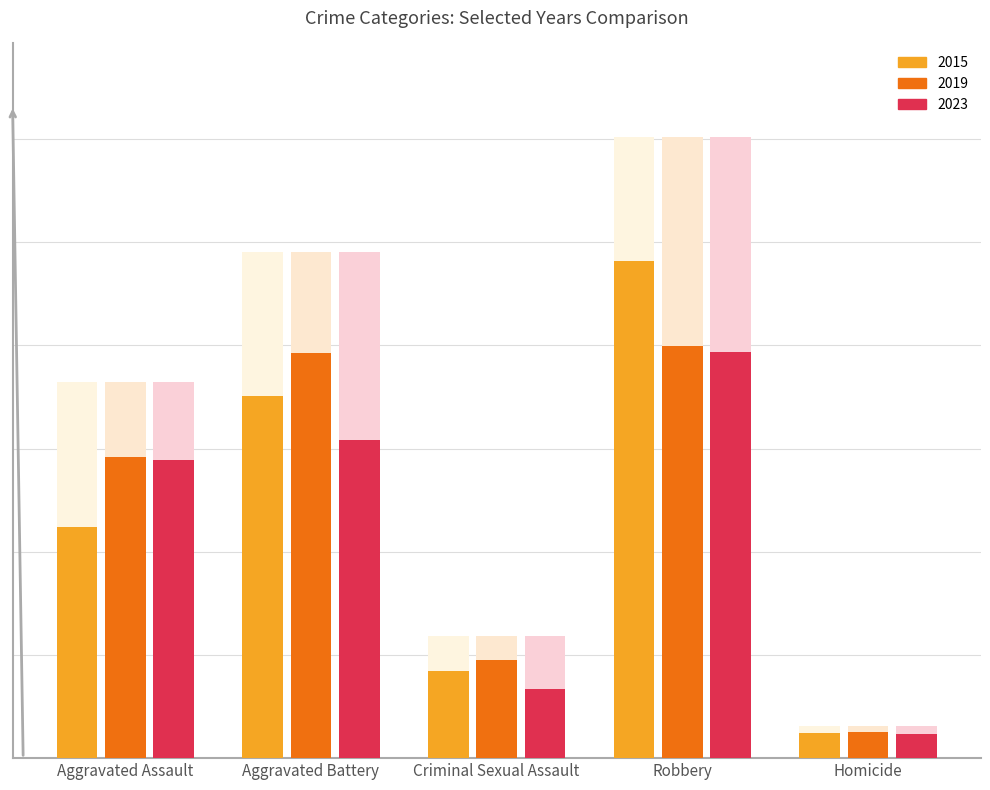

What is the maximum value for 2019?

7995